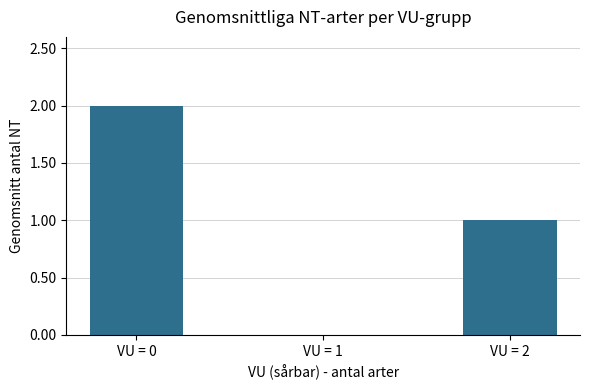

What is the sum of all values?

3